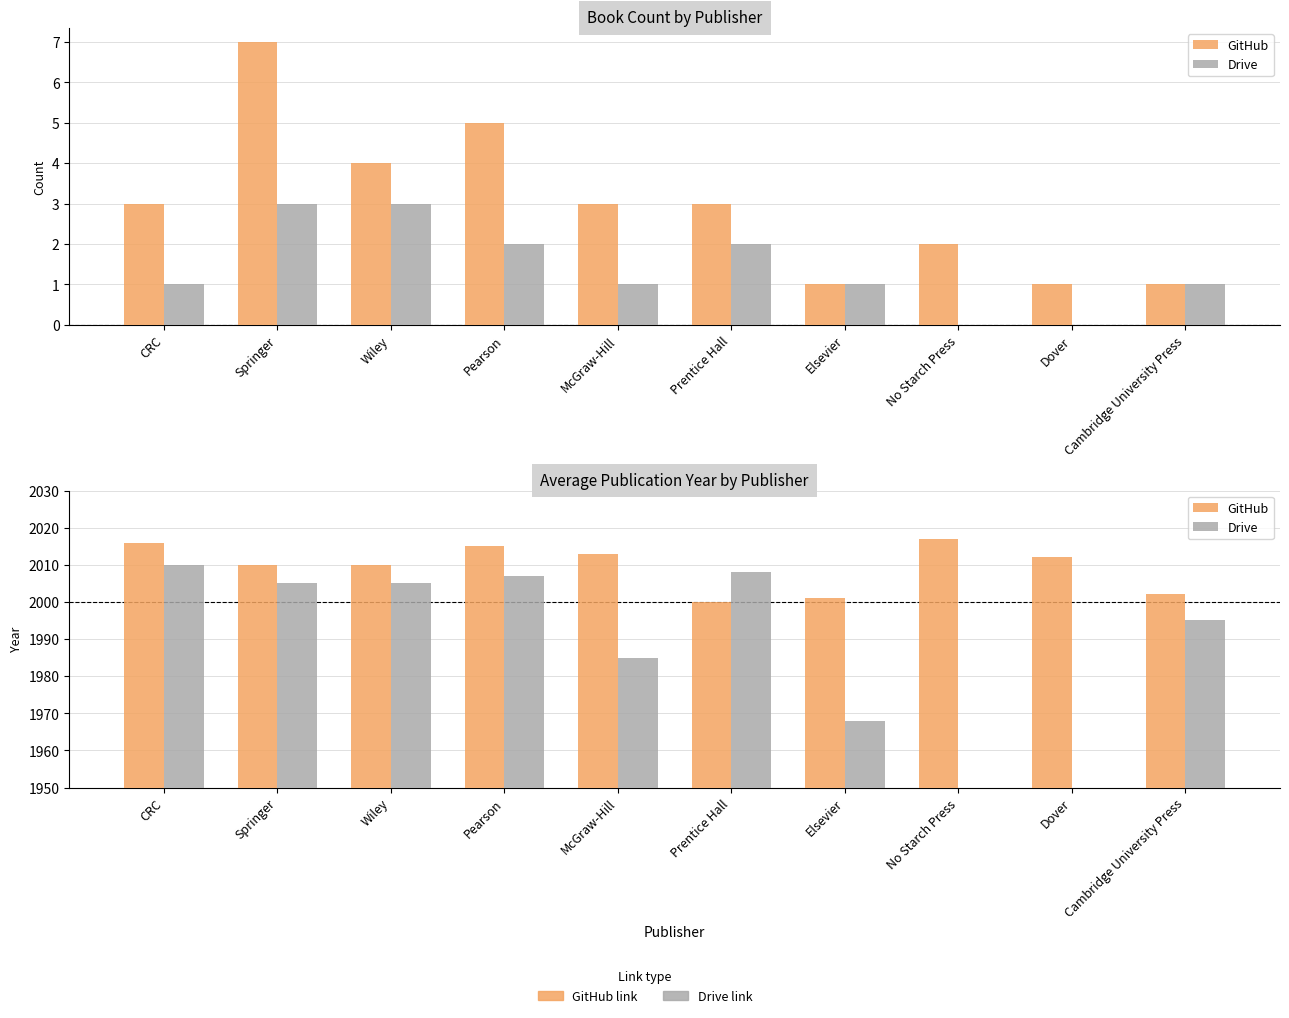

Reading left to right, list all the values displayed in this chart.

GitHub: 2016	2010	2010	2015	2013	2000	2001	2017	2012	2002
Drive: 2010	2005	2005	2007	1985	2008	1968	0	0	1995